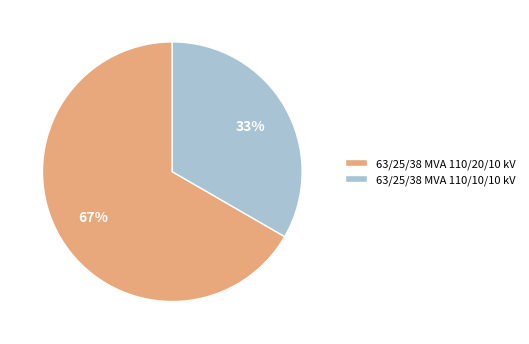

Approximately how many times larger is the value at 63/25/38 MVA 110/10/10 kV compared to 63/25/38 MVA 110/20/10 kV?

0.5